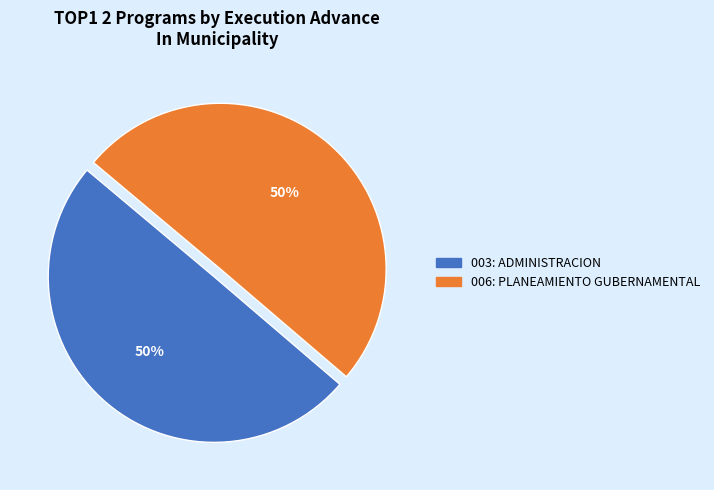

Do 003: ADMINISTRACION and 006: PLANEAMIENTO GUBERNAMENTAL together represent more than half of the pie?

Yes